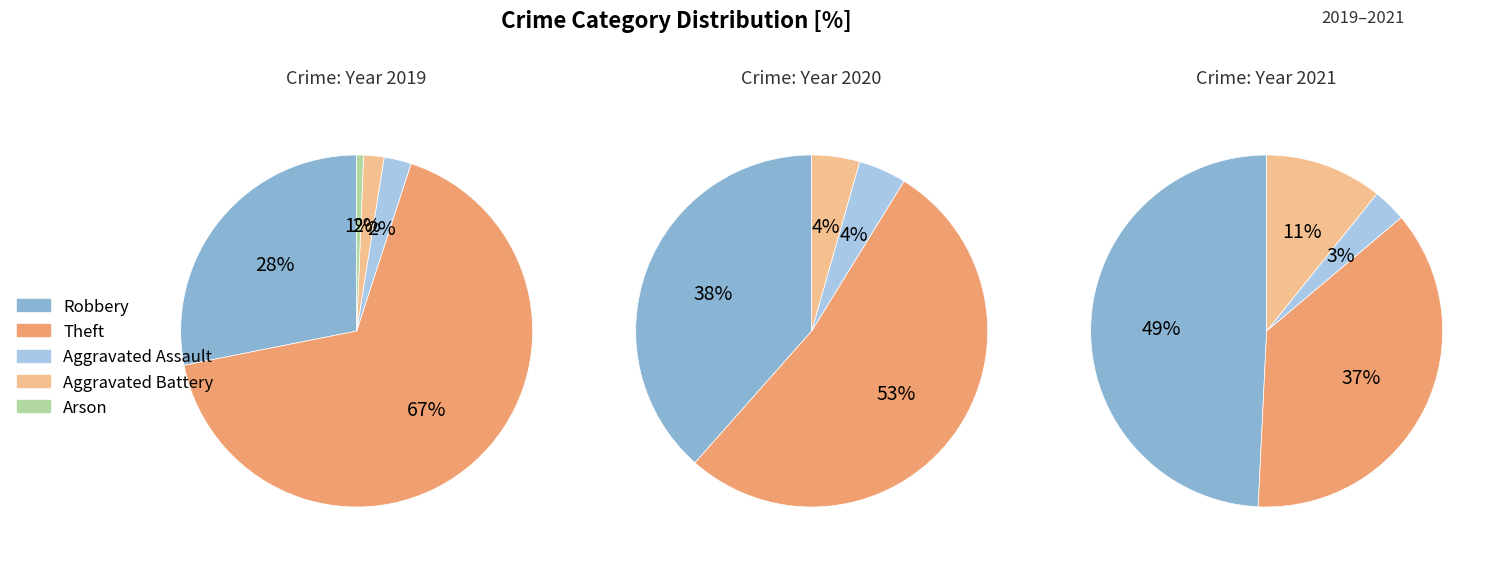

How many slices are in this pie chart?

5